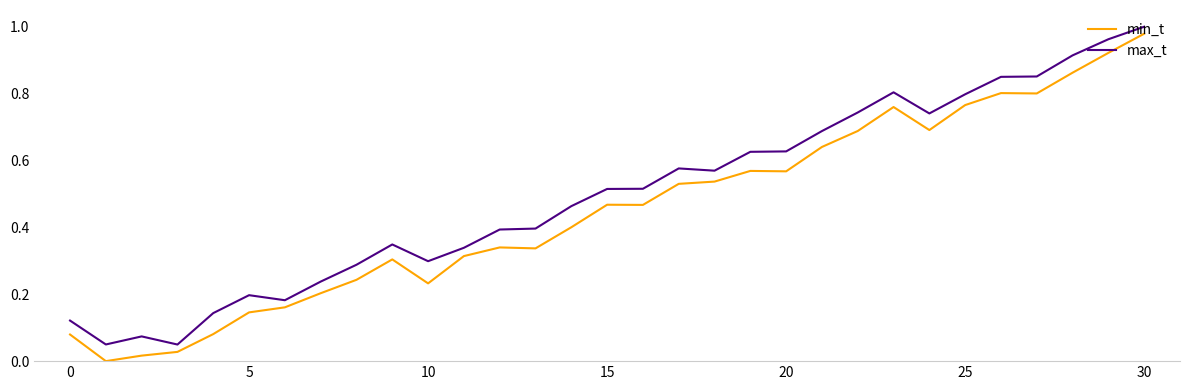

Which series has the widest spread of values?

min_t